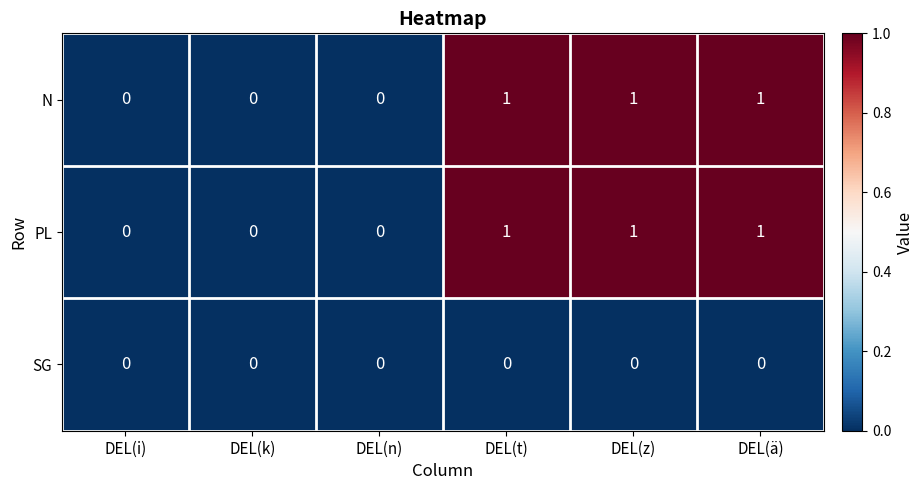

Is the value of N at DEL(i) greater than the value of PL at DEL(z)?

No